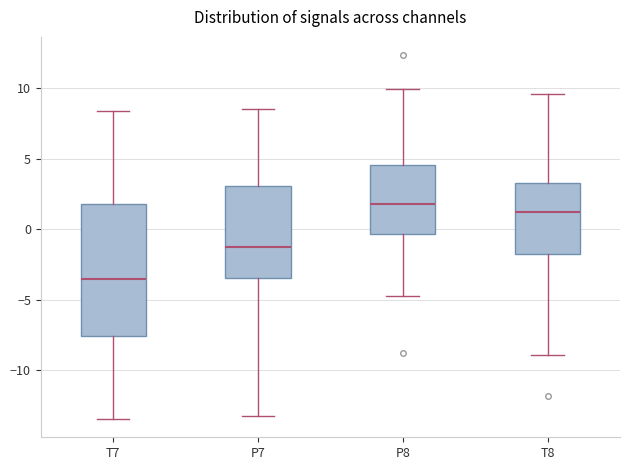

Comparing the boxes themselves (not the whiskers), which one is the tallest?

T7